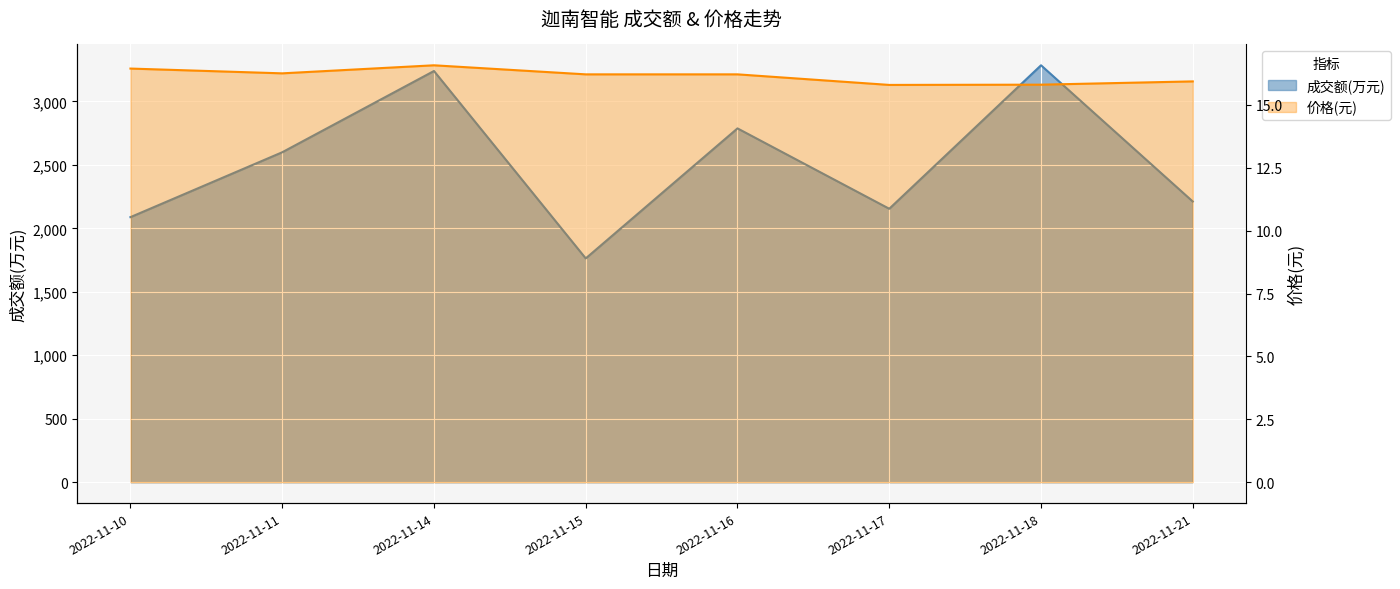

The value of 价格 at 2022-11-11 is 9.2. True or false?

False